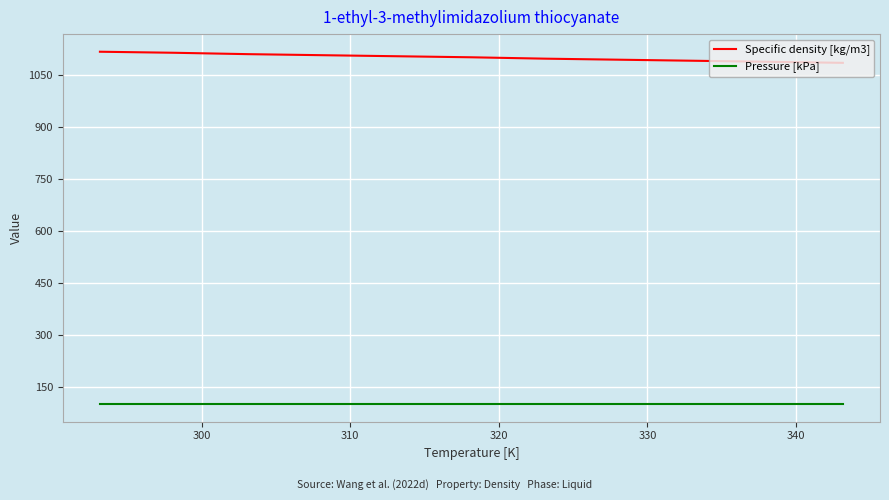

True or false: Pressure [kPa] and Specific density [kg/m3] cross at least once.

False